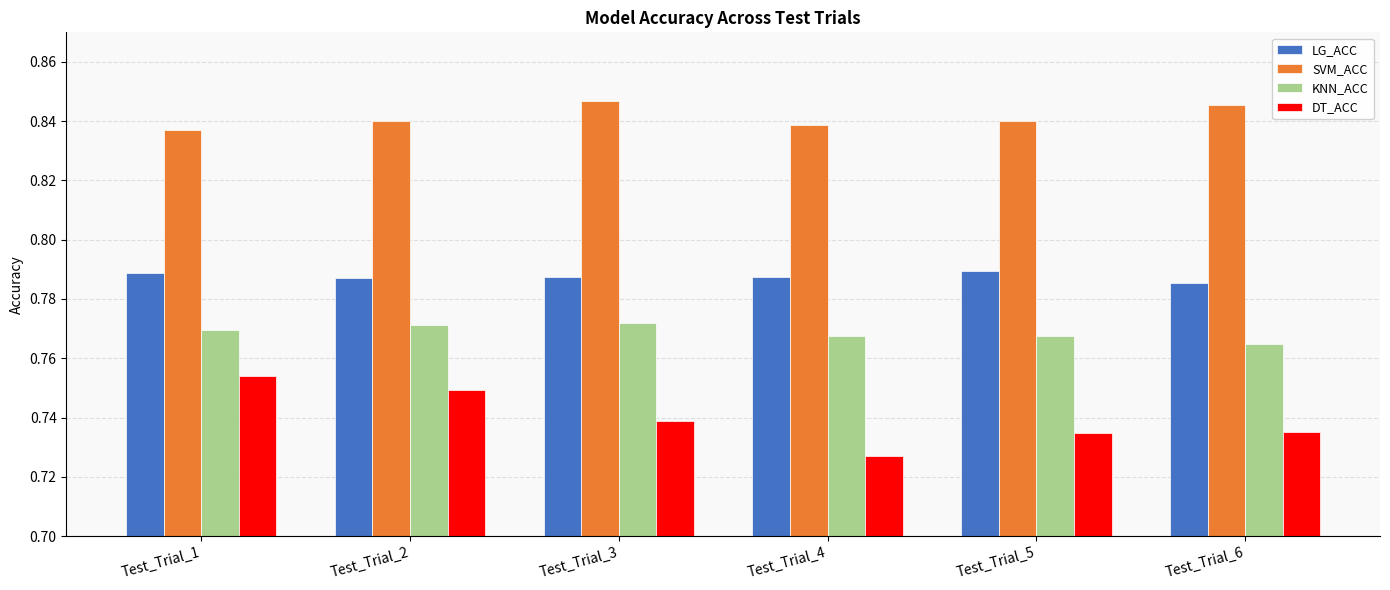

How many distinct data groups are displayed?

4